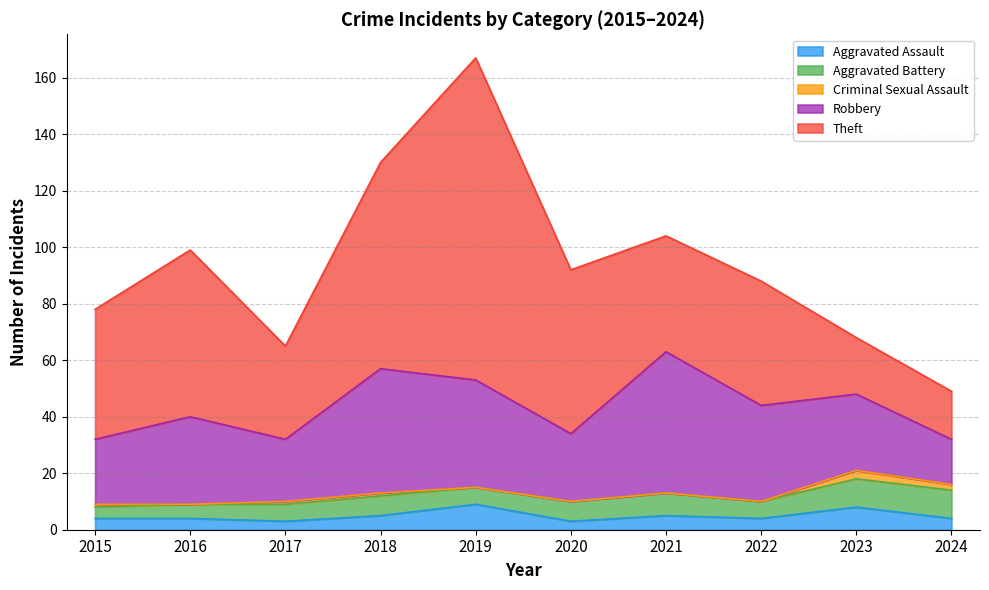

How many values in the Robbery series exceed 31?

4